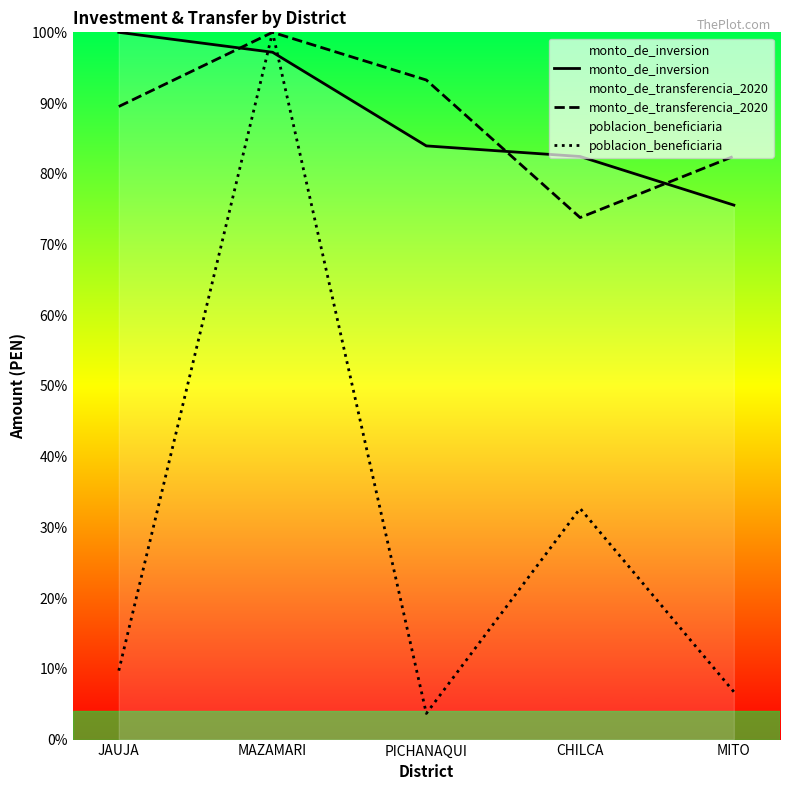

Rank the series by their maximum value, from lowest to highest.

monto_de_inversion, monto_de_transferencia_2020, poblacion_beneficiaria